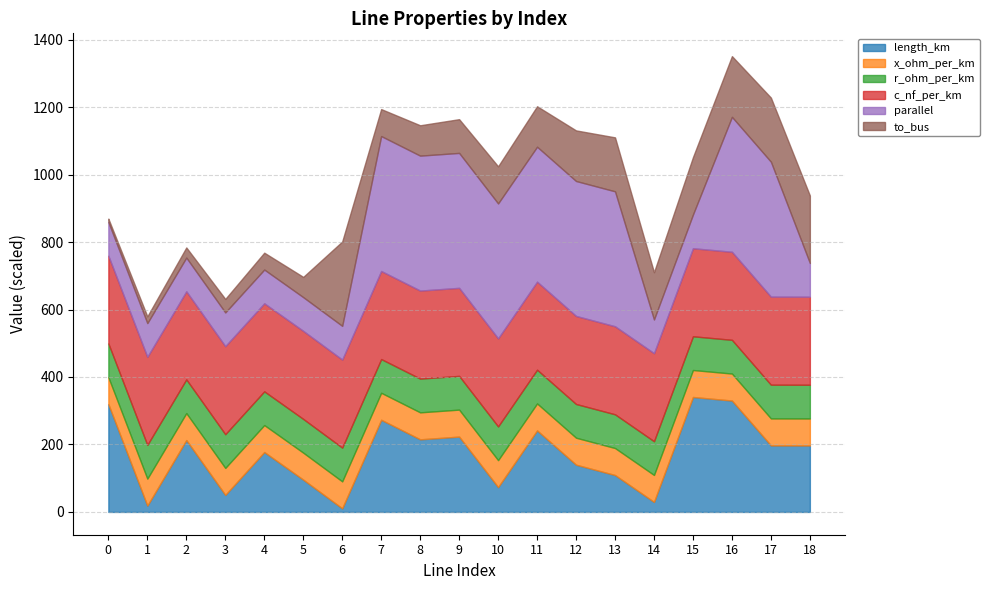

What is the maximum value for length_km?

340.7